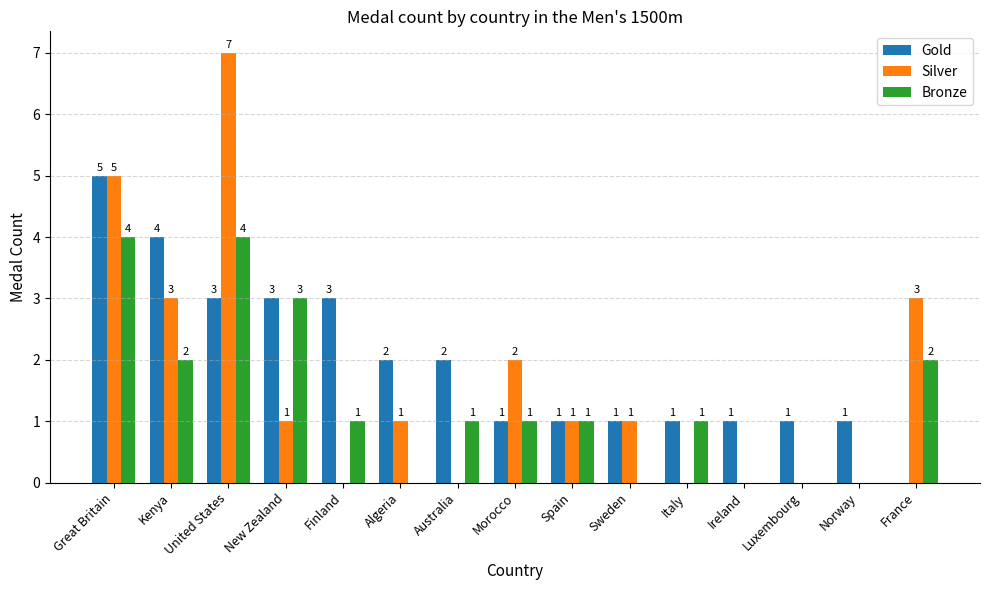

Are the bars horizontal?

No